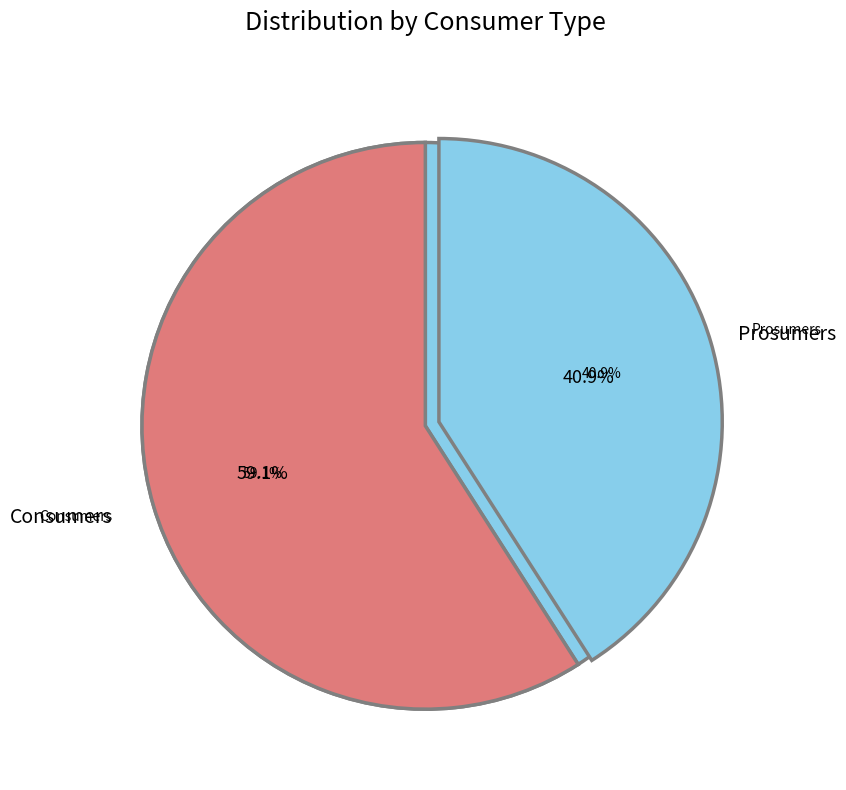

Combined, what portion of the pie is Prosumers and Consumers?

100.0%